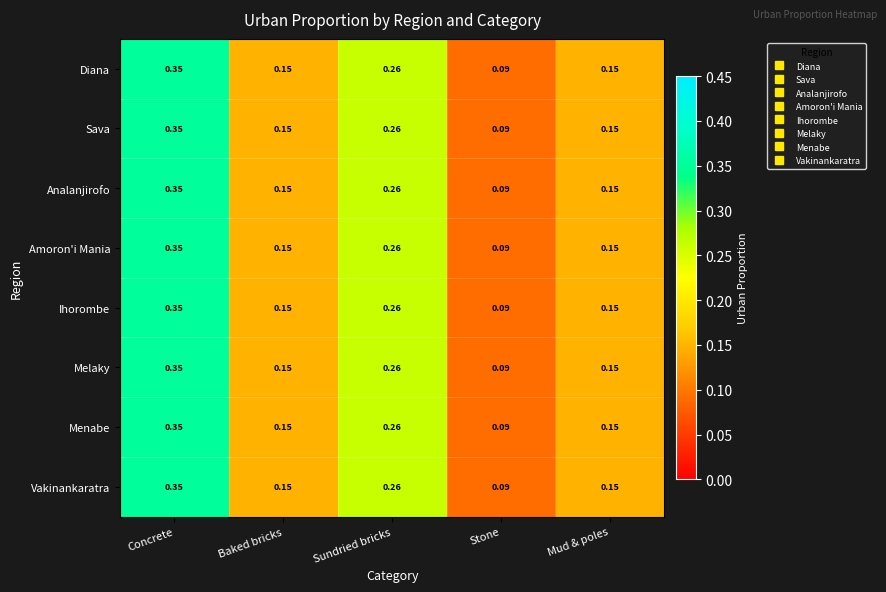

Is the value of Amoron'i Mania at Sundried bricks greater than the value of Diana at Mud & poles?

Yes